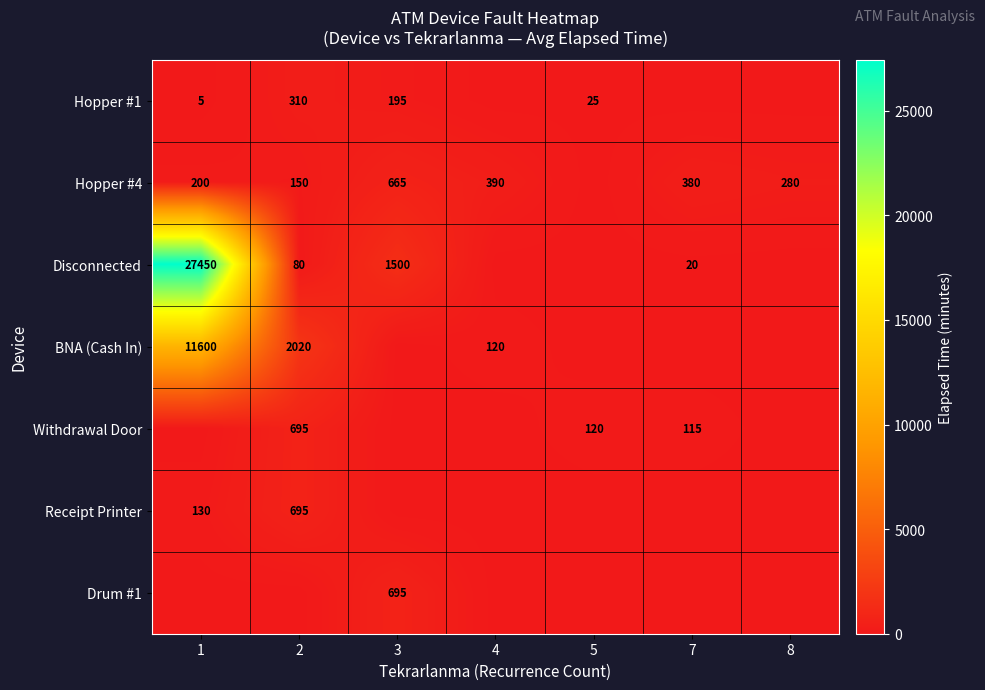

Which has a higher value, 1 or 7?

1